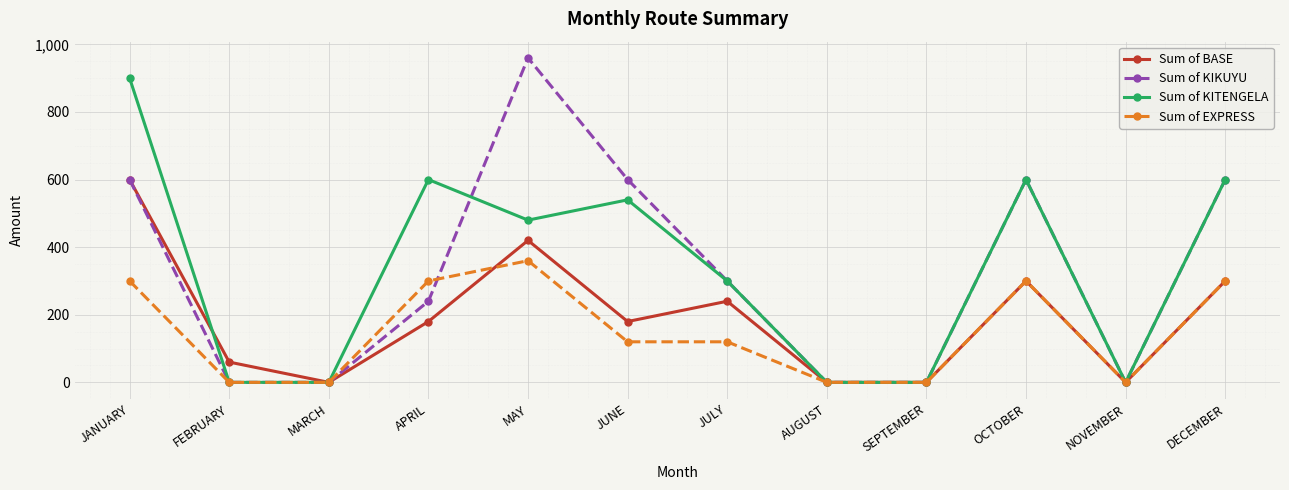

How many Sum of KIKUYU values are between 0 and 600?

11